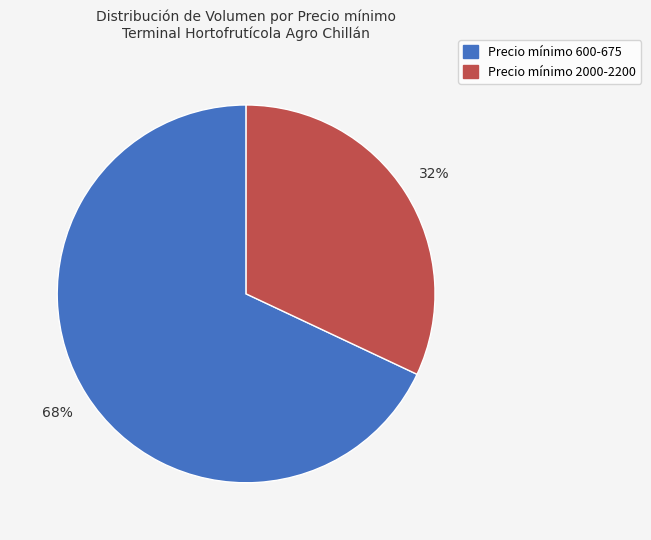

To the nearest percent, what is the average slice percentage?

50%